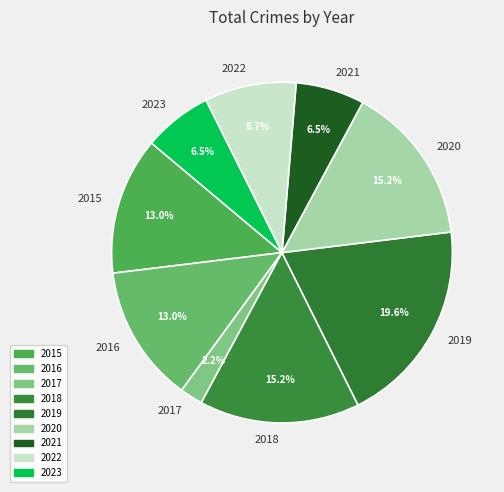

Does any single category account for the majority?

No